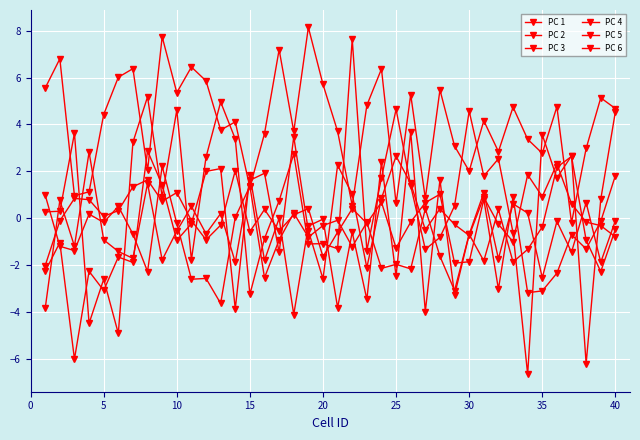

How many negative values does the PC 1 series have?

1